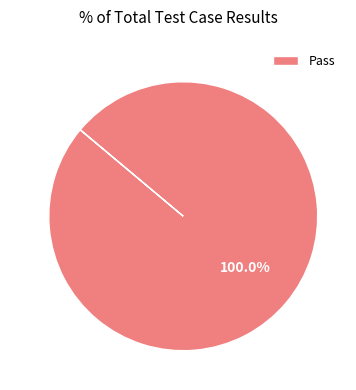

Which slice represents more than half of the pie?

Pass